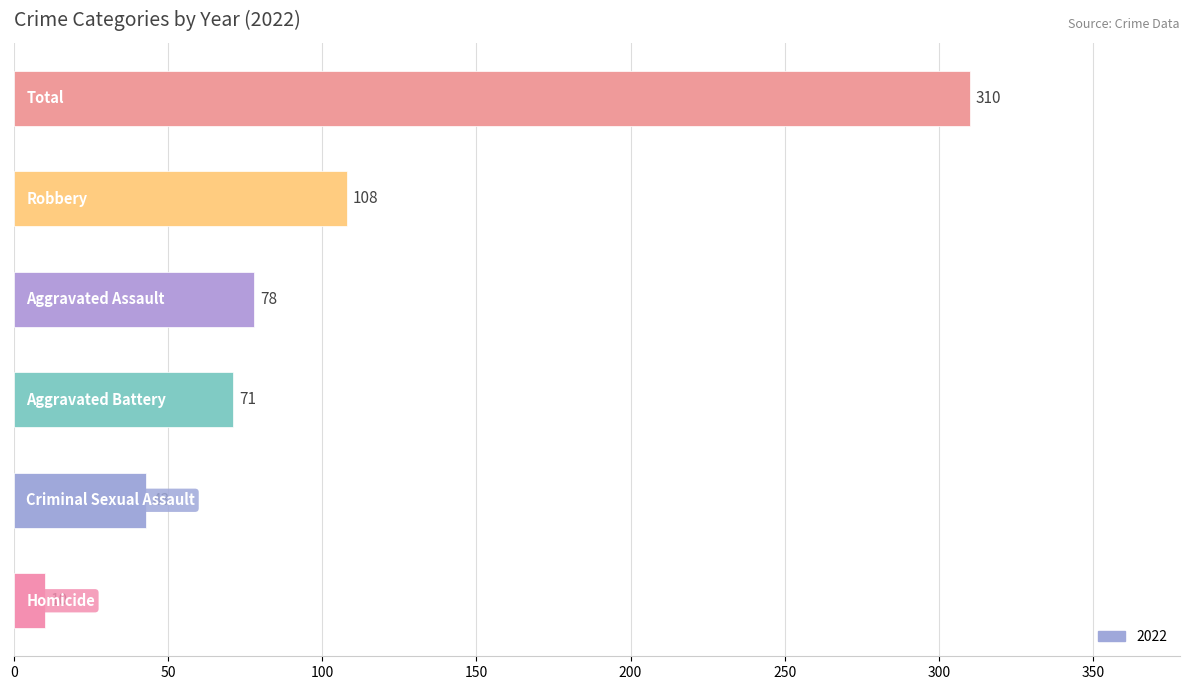

What is the minimum value shown in the chart?

10